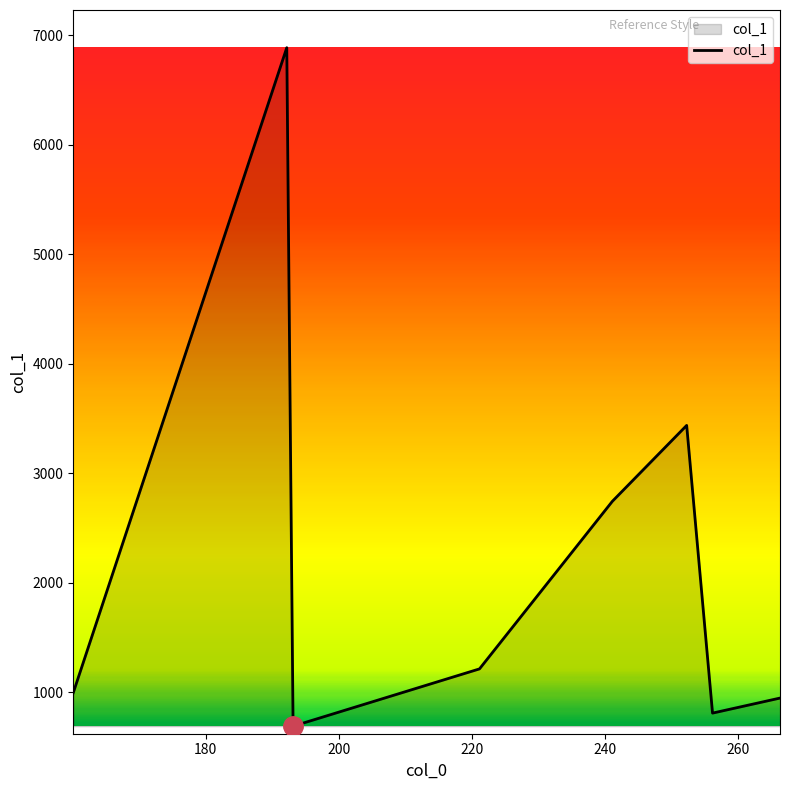

What is the difference between the maximum and minimum values?

6196.8